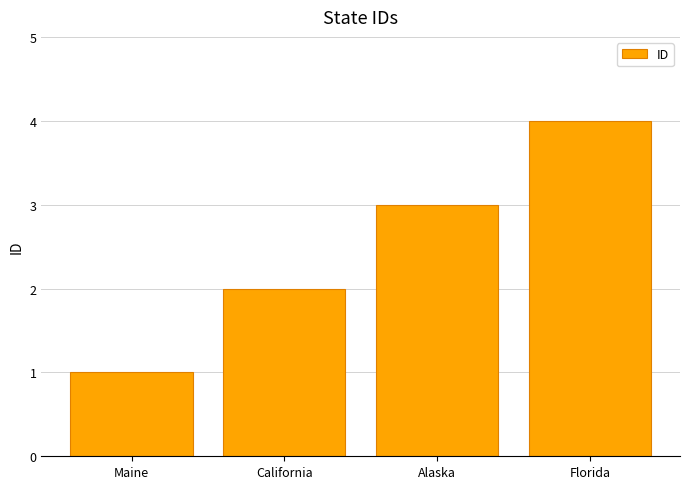

Reading right to left, extract all data points from this chart.

4	3	2	1